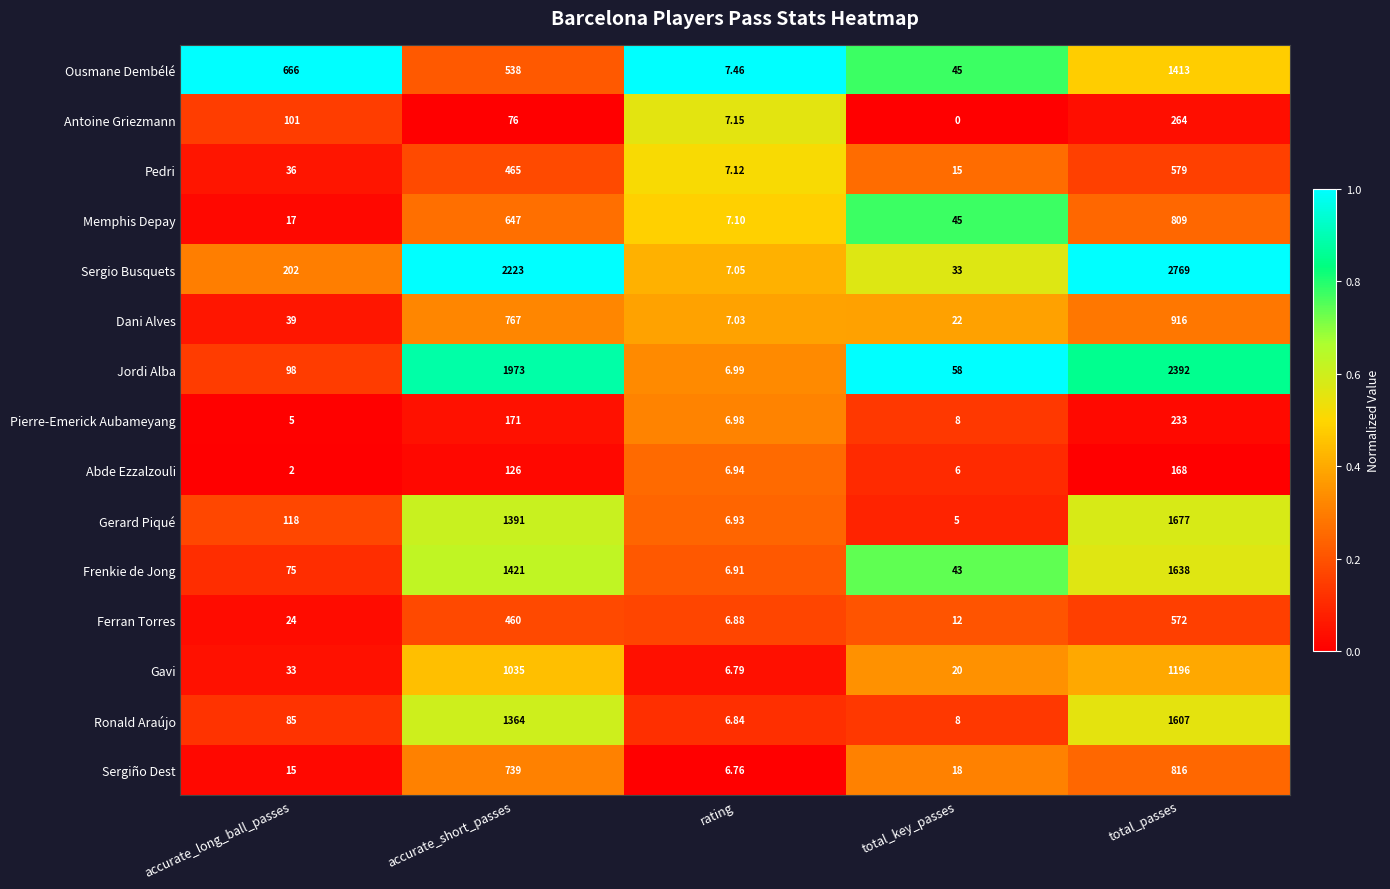

List the series in order of their peak value, highest first.

Sergio Busquets, Jordi Alba, Gerard Piqué, Frenkie de Jong, Ronald Araújo, Ousmane Dembélé, Gavi, Dani Alves, Sergiño Dest, Memphis Depay, Pedri, Ferran Torres, Antoine Griezmann, Pierre-Emerick Aubameyang, Abde Ezzalzouli